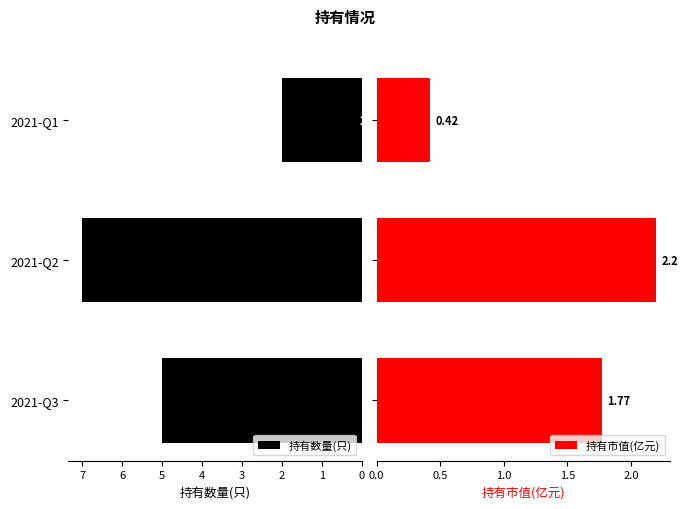

How many 持有数量(只) values are between 2 and 7?

3